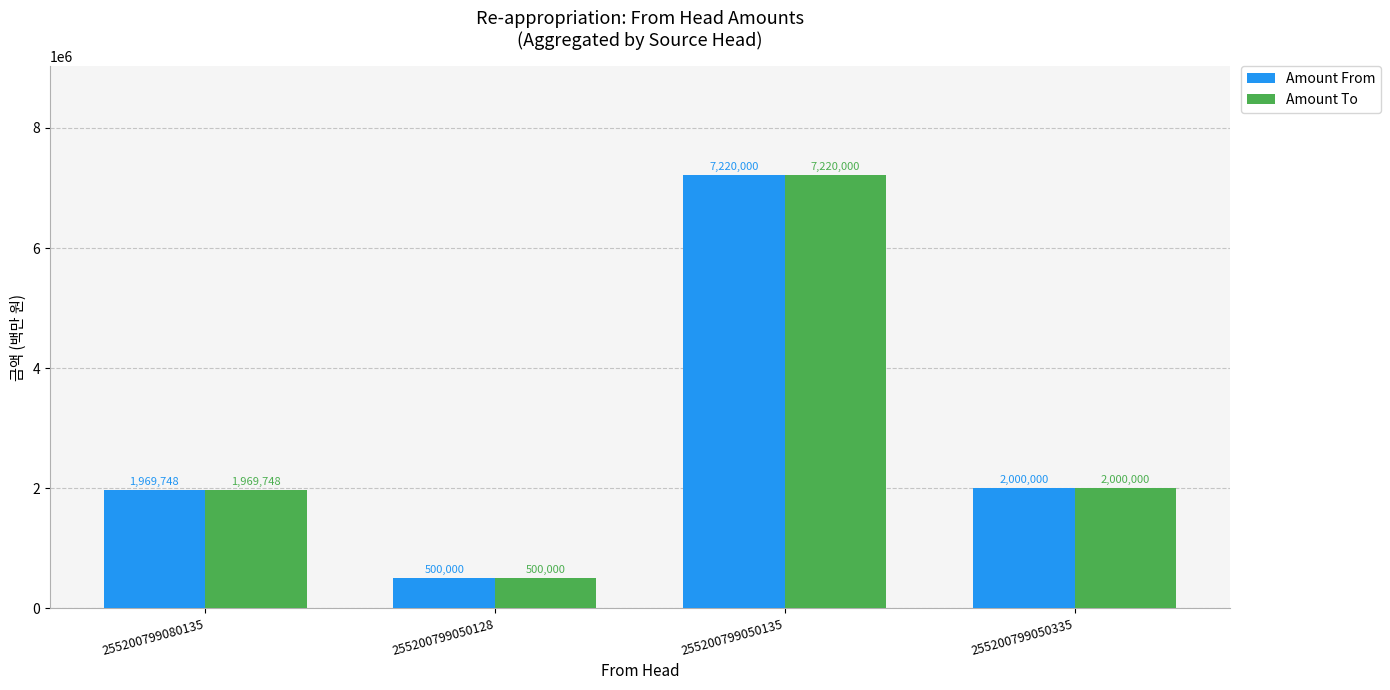

Where does the Amount From series first go above 2000000?

255200799050135